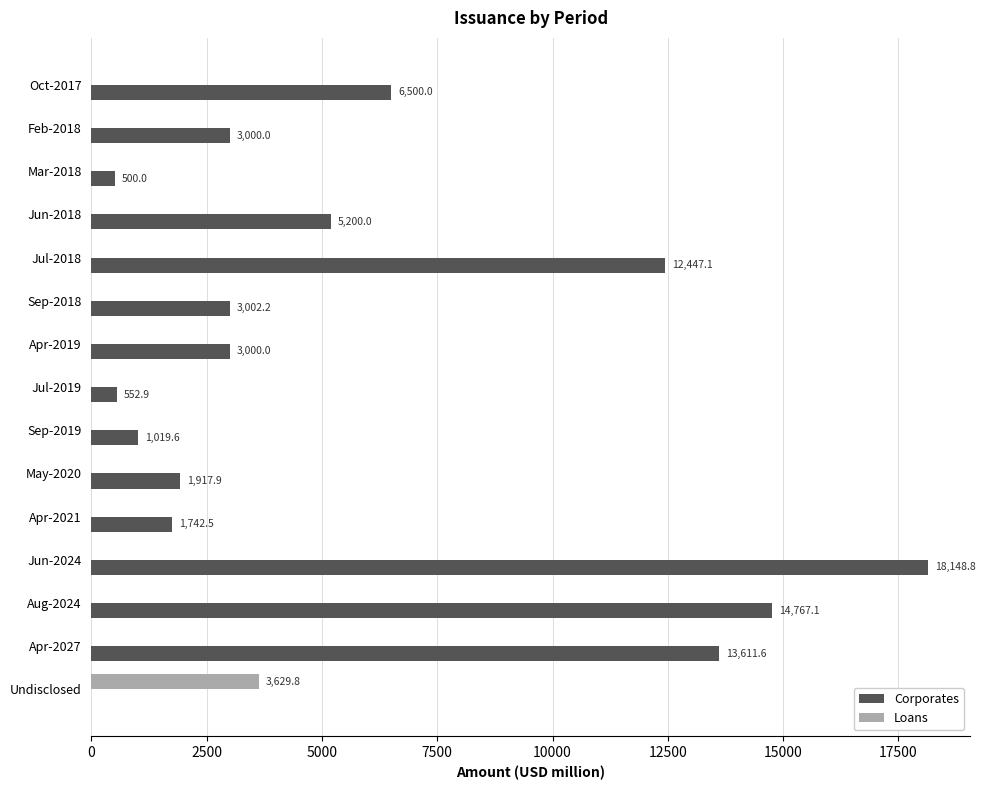

How many series are shown in this chart?

2